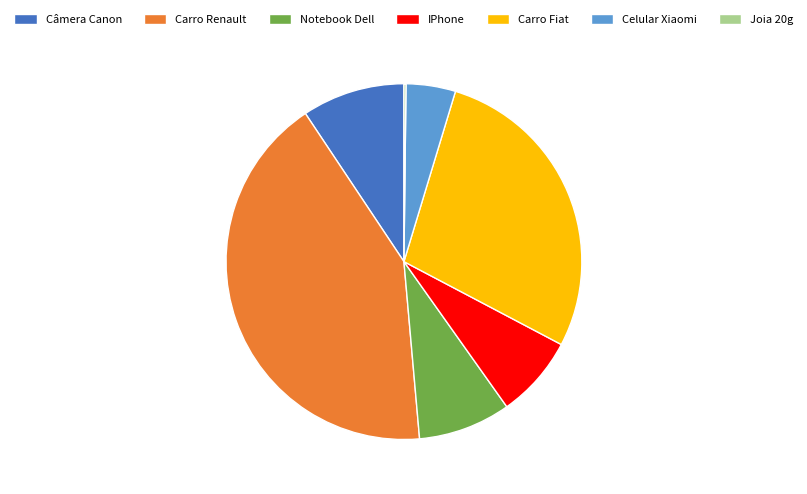

Is there any slice that represents more than half of the pie?

No